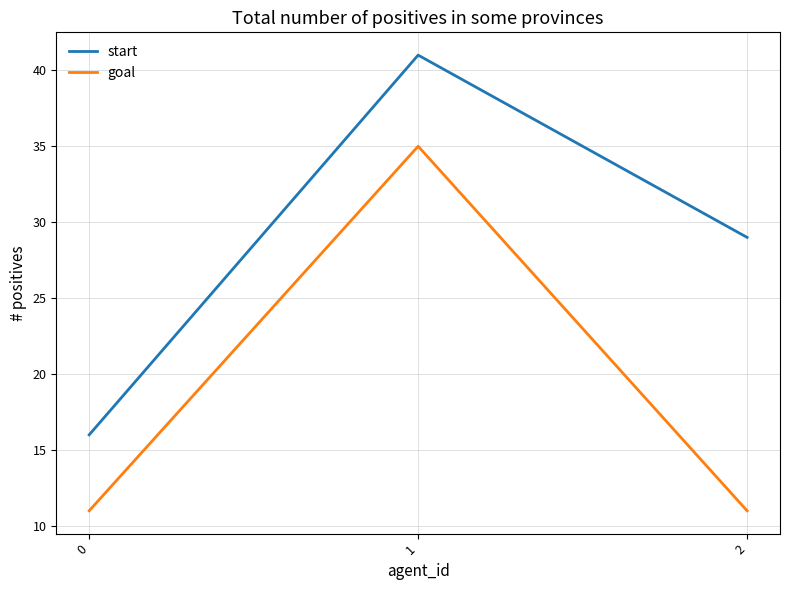

The start series shows 41 at 1. True or false?

True